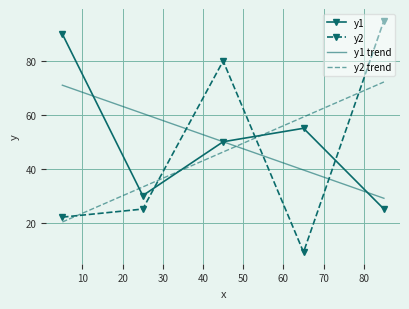

What is the maximum value shown in the chart?

95.0